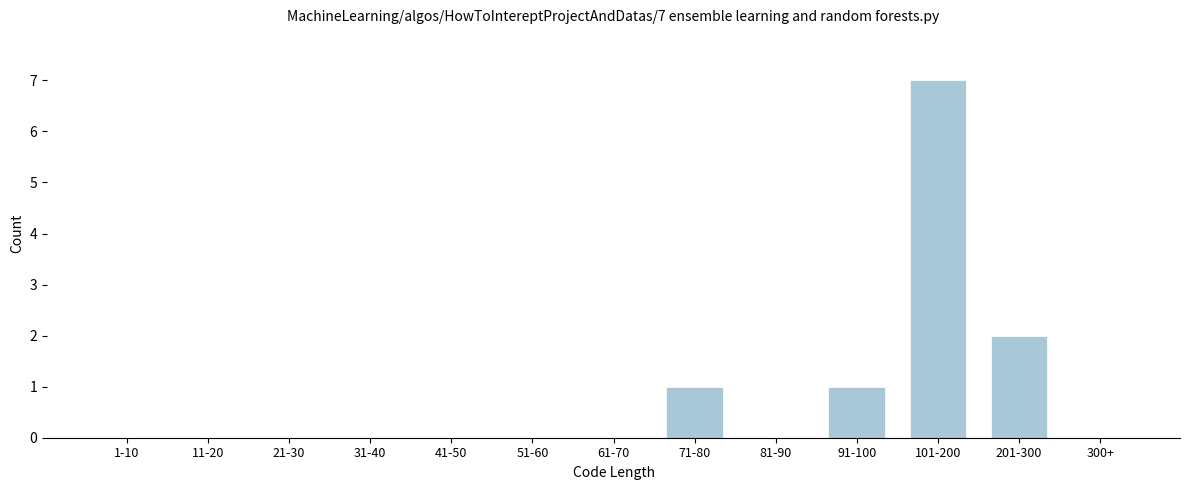

Reading right to left, what are all the values shown in this chart?

300+=0	201-300=2	101-200=7	91-100=1	81-90=0	71-80=1	61-70=0	51-60=0	41-50=0	31-40=0	21-30=0	11-20=0	1-10=0